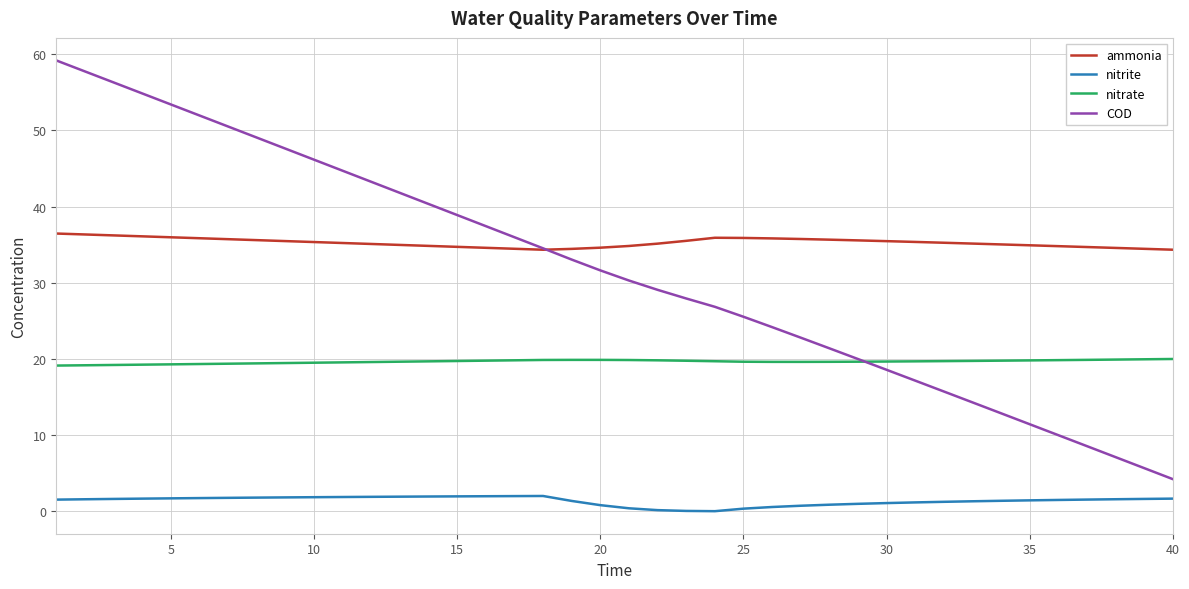

What is the maximum value for nitrate?

20.0